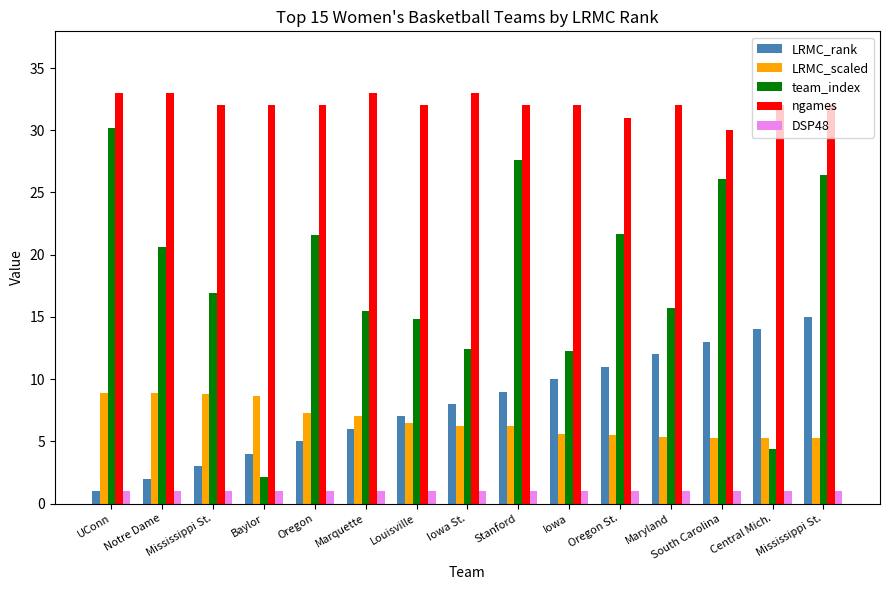

What is the sum of all LRMC_rank values?

120.0